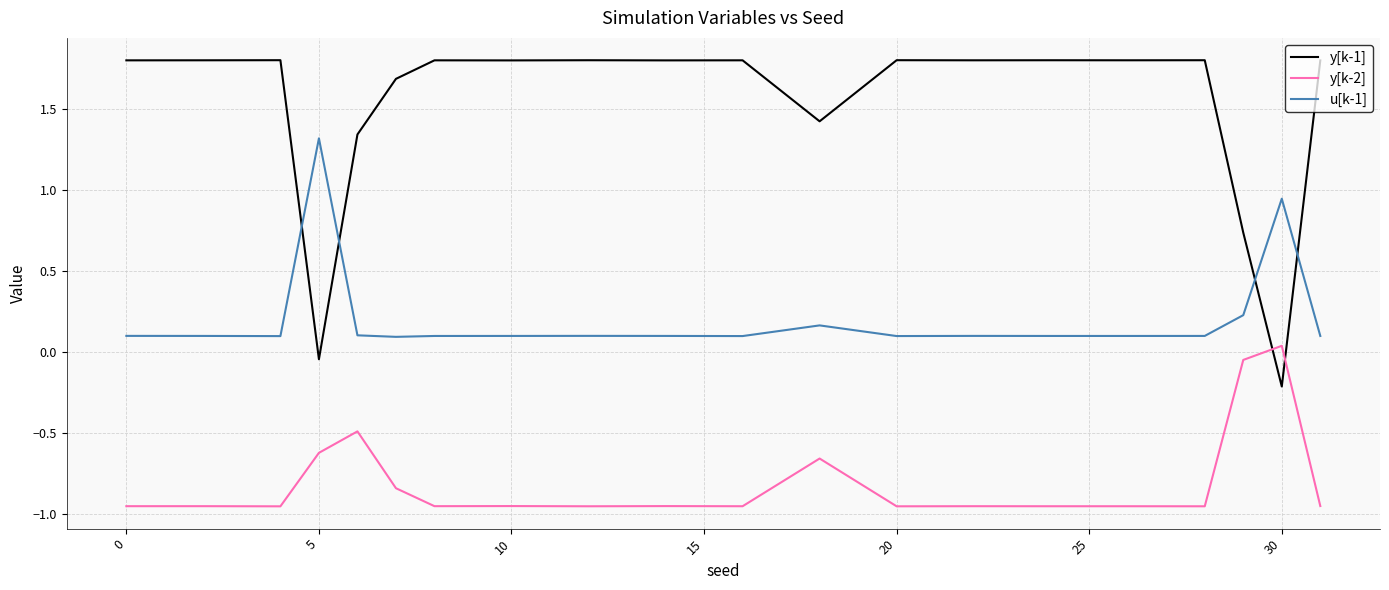

What is the maximum value for y[k-1]?

1.8